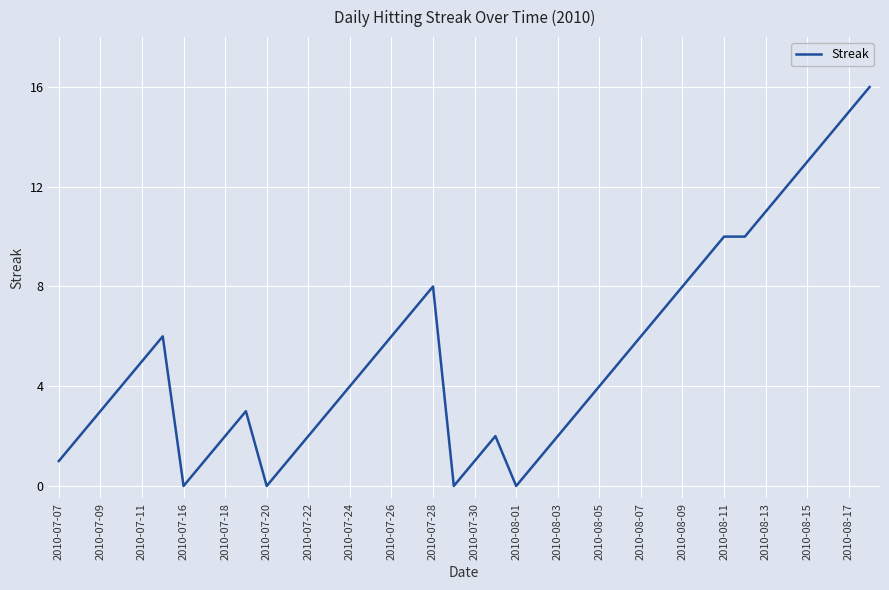

What is the greatest value displayed?

16